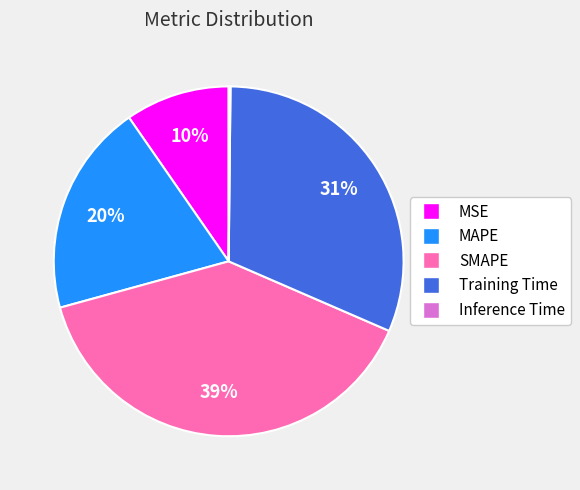

Is it true that MAPE is 20% of the pie?

True